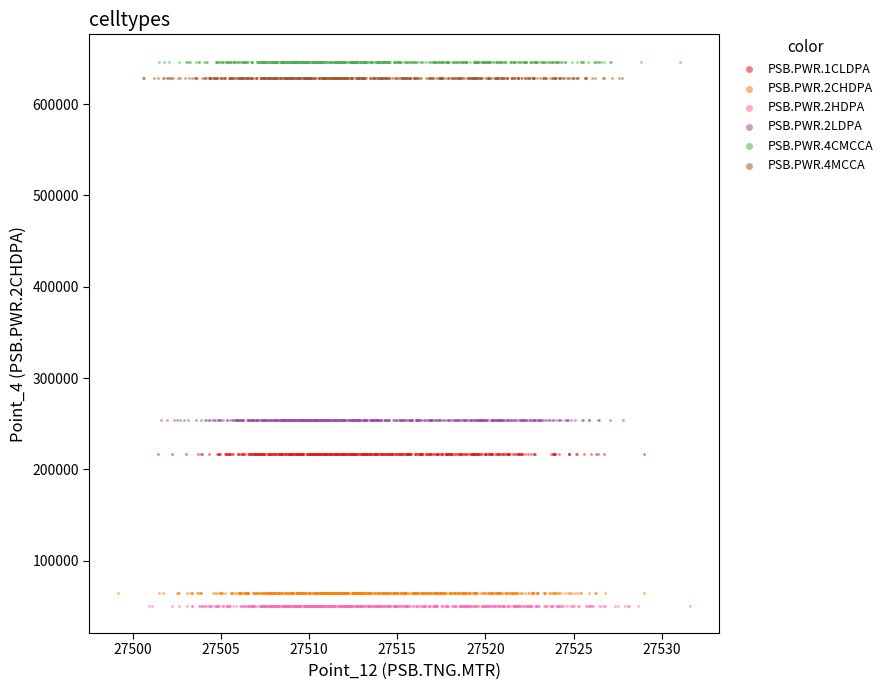

Which series has the widest spread of Y values?

PSB.PWR.4MCCA